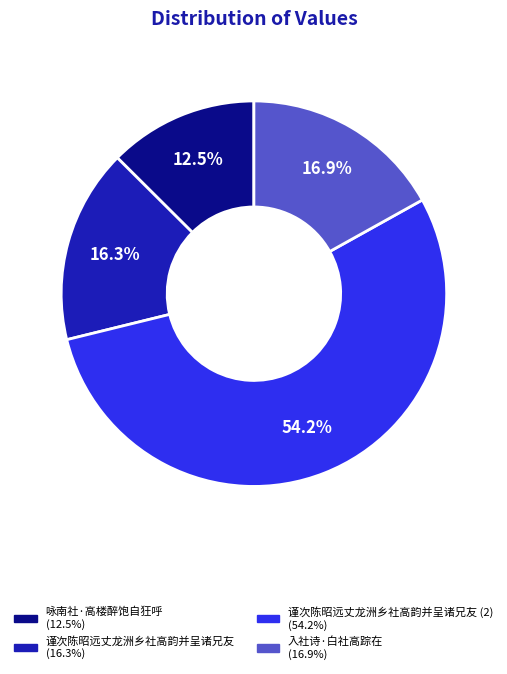

Does any single category account for the majority?

Yes